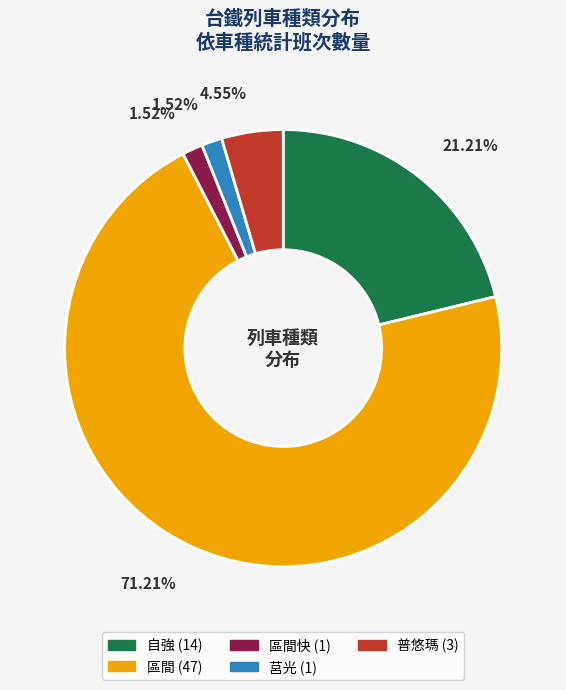

Does any single category account for the majority?

Yes